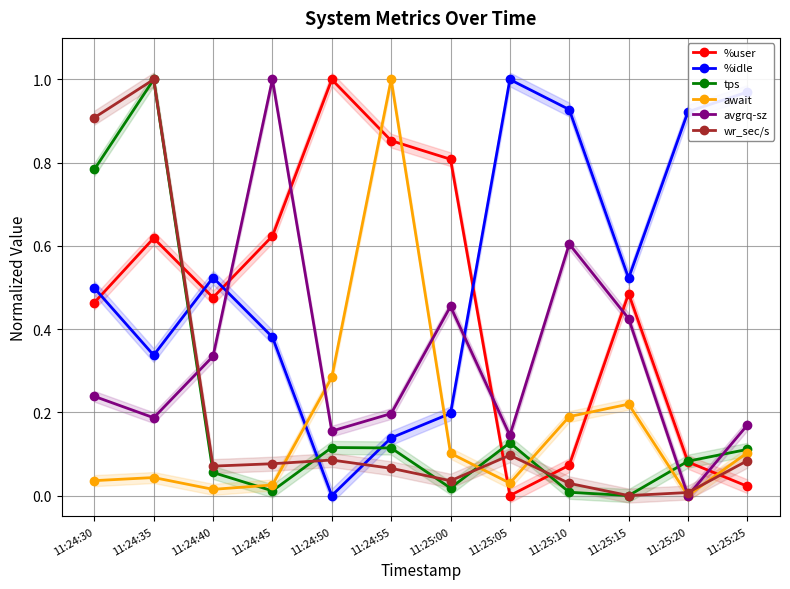

Does the chart have visible grid lines?

Yes